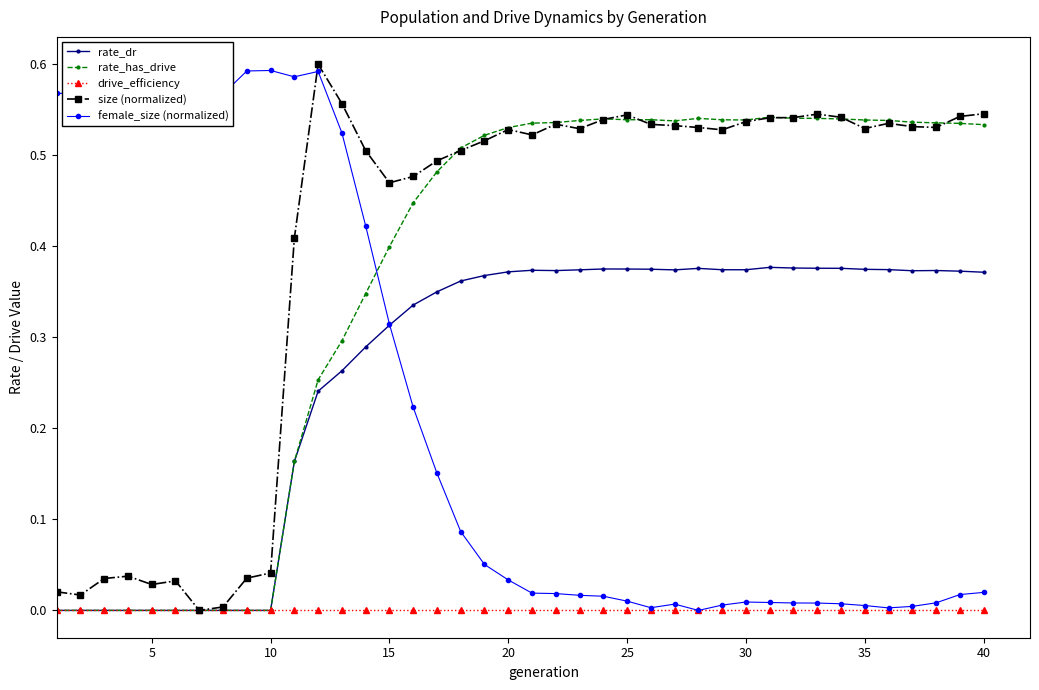

How many times do rate_dr and female_size (normalized) cross each other?

1